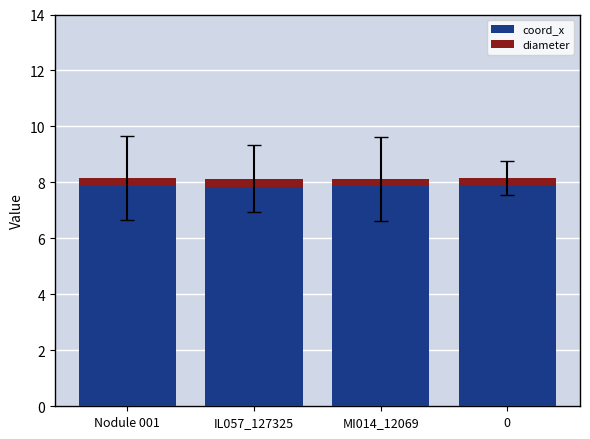

What is the minimum value for coord_x?

7.9